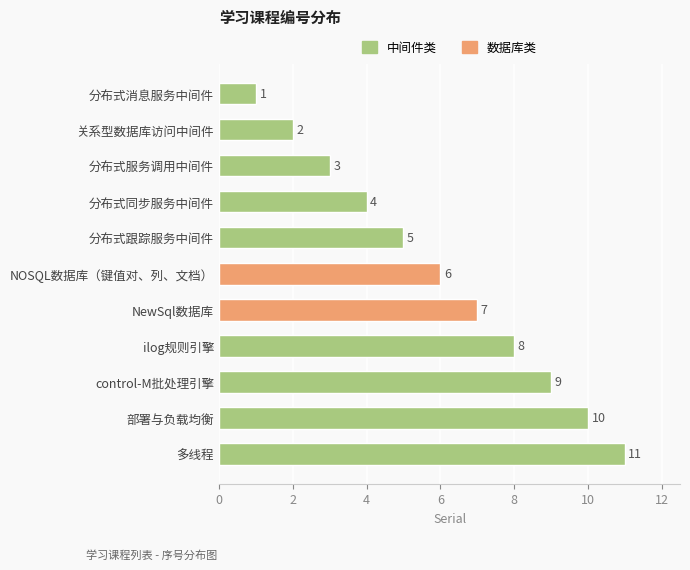

What is the difference between the maximum and minimum values?

10